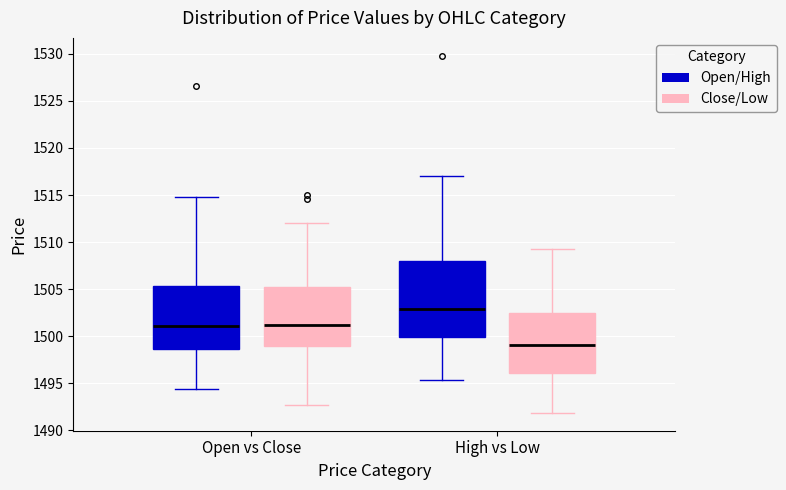

Where does the median line of the box for High vs Low (Open/High) sit on the y-axis? The values are not printed on the chart, so give them approximately, as read against the axis.

1503.0